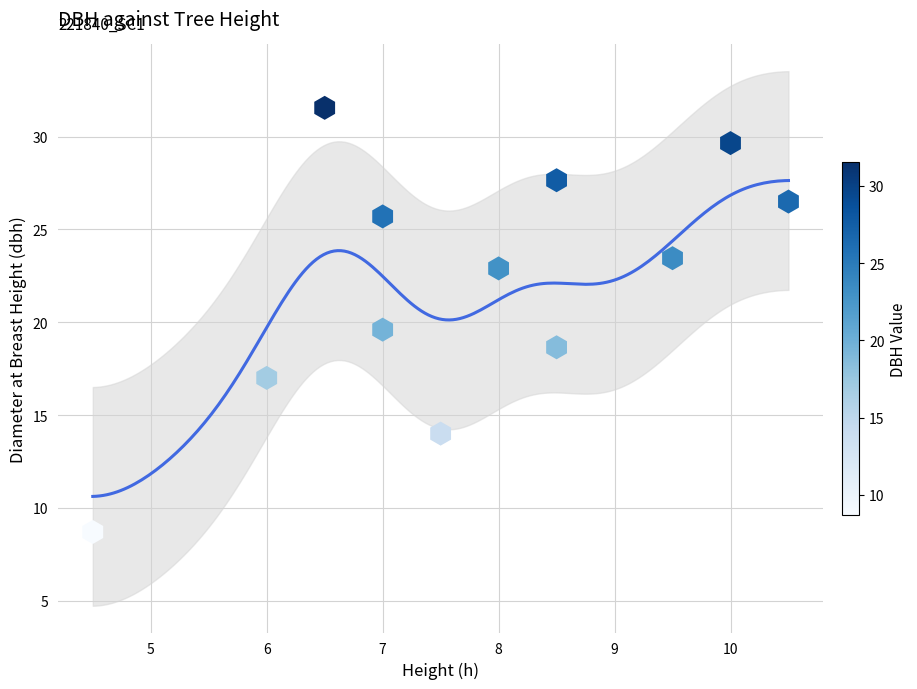

What is the average X value?

7.8